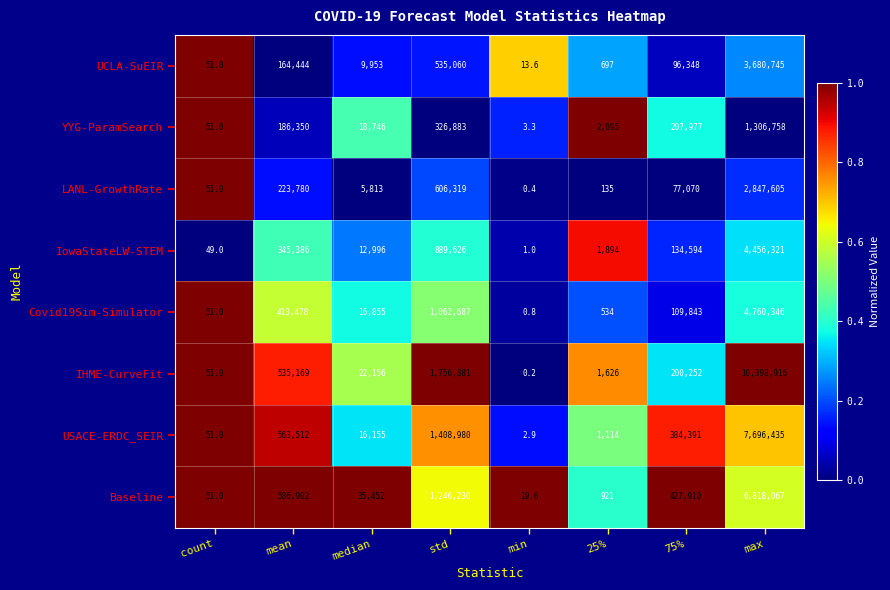

Rank the series by their maximum value, from lowest to highest.

YYG-ParamSearch, LANL-GrowthRate, UCLA-SuEIR, IowaStateLW-STEM, Covid19Sim-Simulator, Baseline, USACE-ERDC_SEIR, IHME-CurveFit